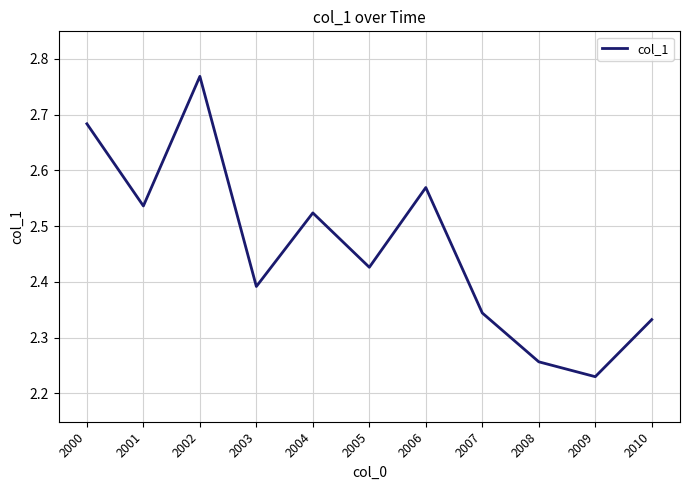

True or false: the data shows 1.8 at 2002.

False